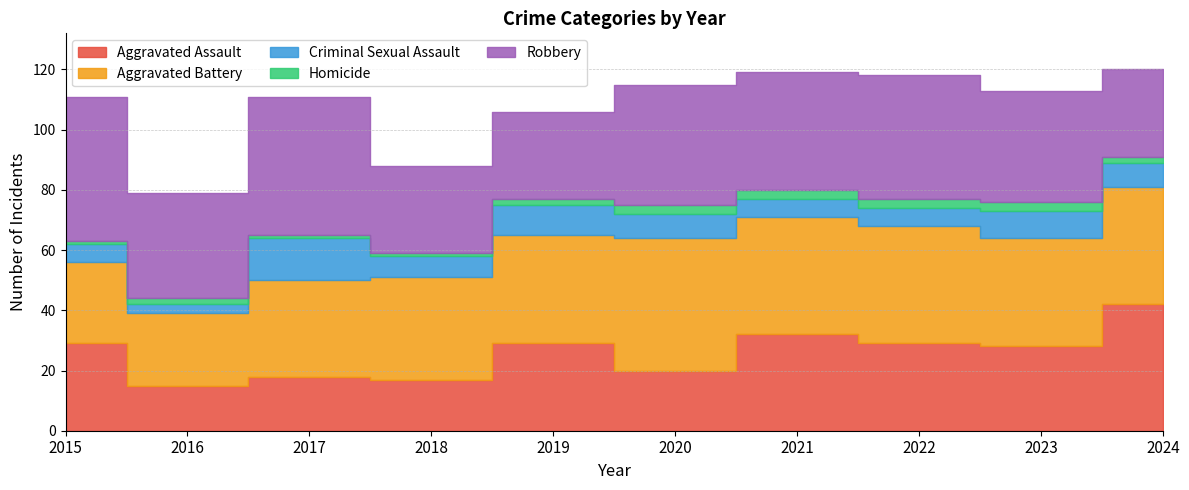

Where is the first local maximum for Aggravated Assault?

2017